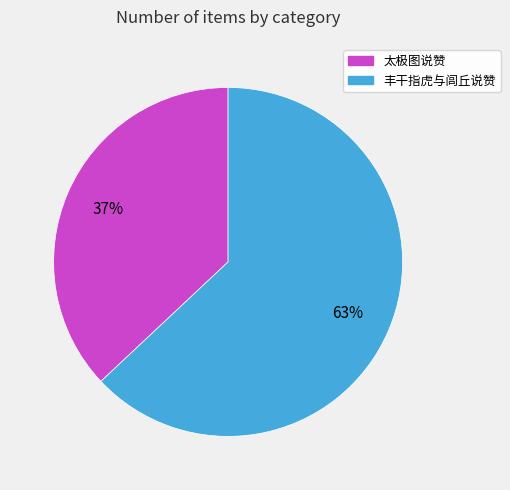

Rank the categories by value from lowest to highest.

太极图说赞, 丰干指虎与闾丘说赞